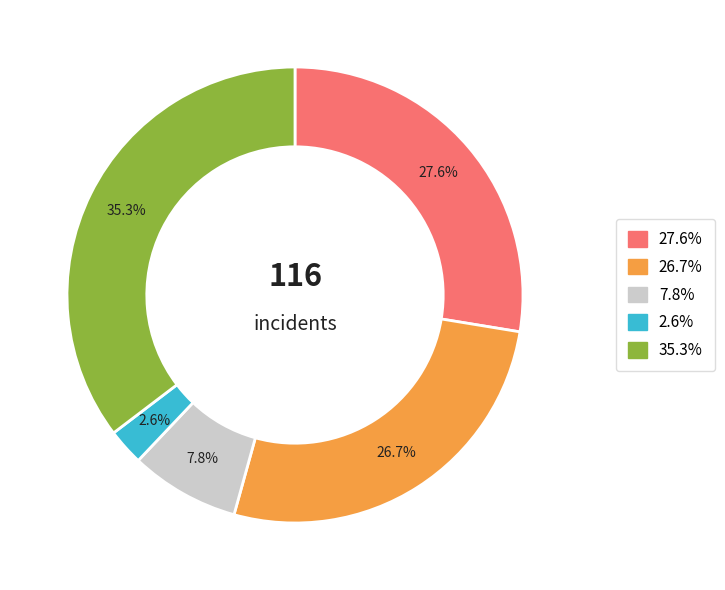

Is there a majority slice in this chart?

No